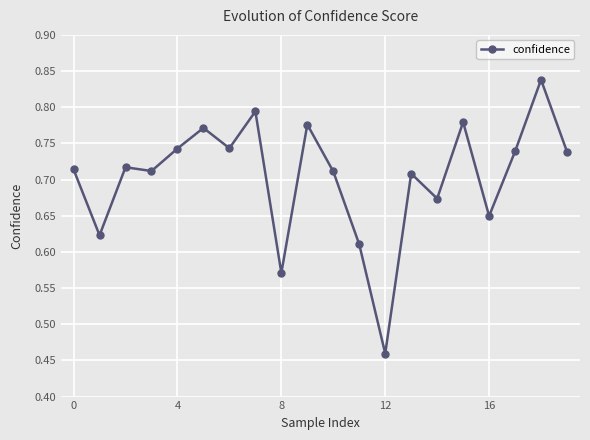

True or false: the data has more than 2 interior local peaks.

True